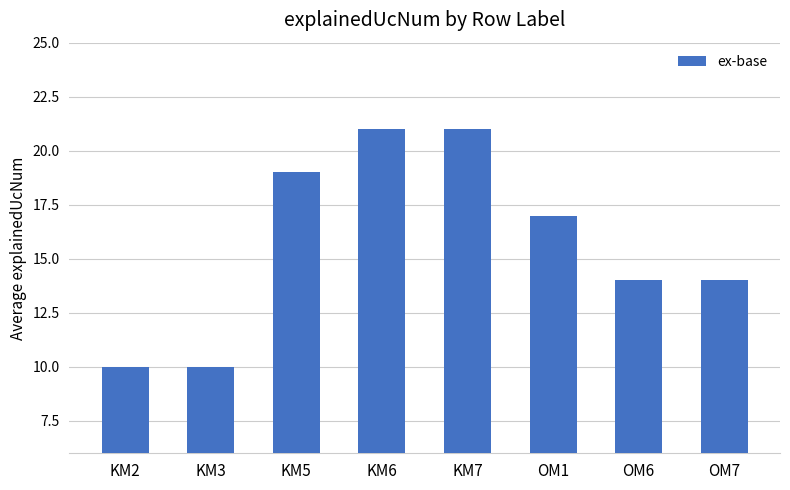

How many data points are less than 17?

4